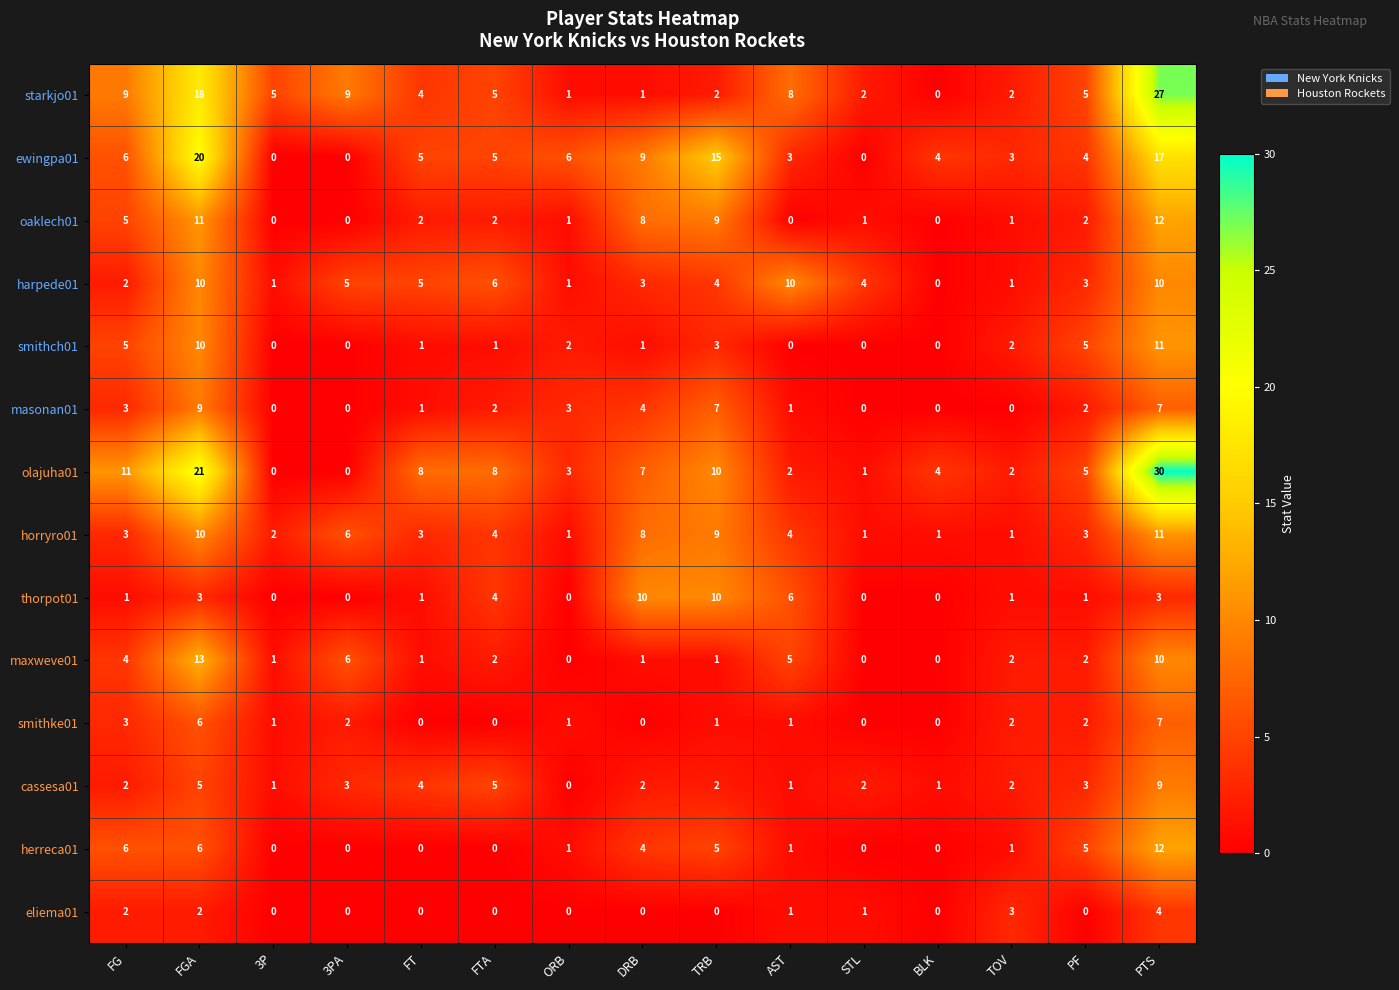

How many harpede01 values are between 1 and 6?

11